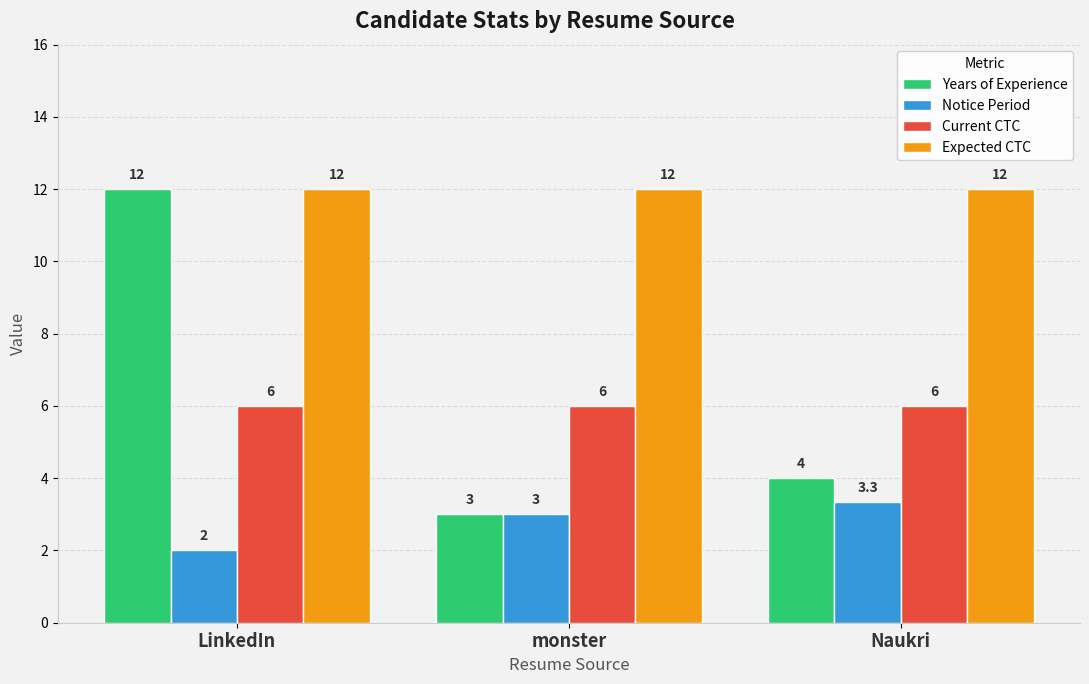

What are all the series names shown in the legend?

Years of Experience, Notice Period, Current CTC, Expected CTC